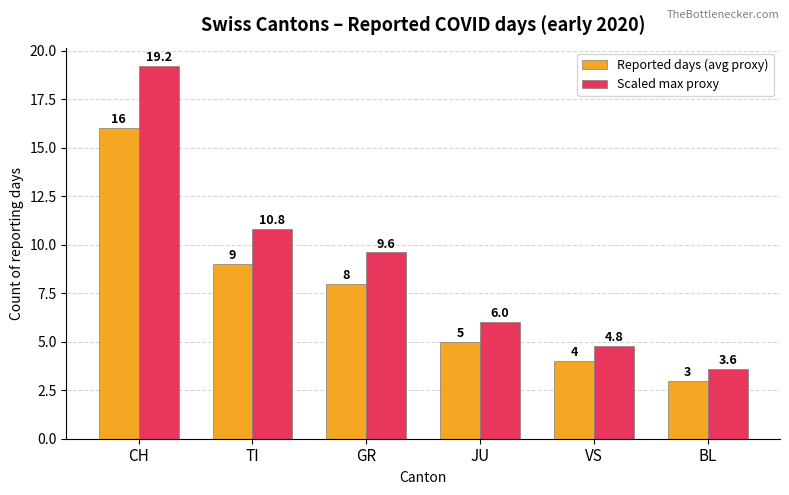

What is the value of the Scaled max proxy bar at the 2nd from the left?

10.8